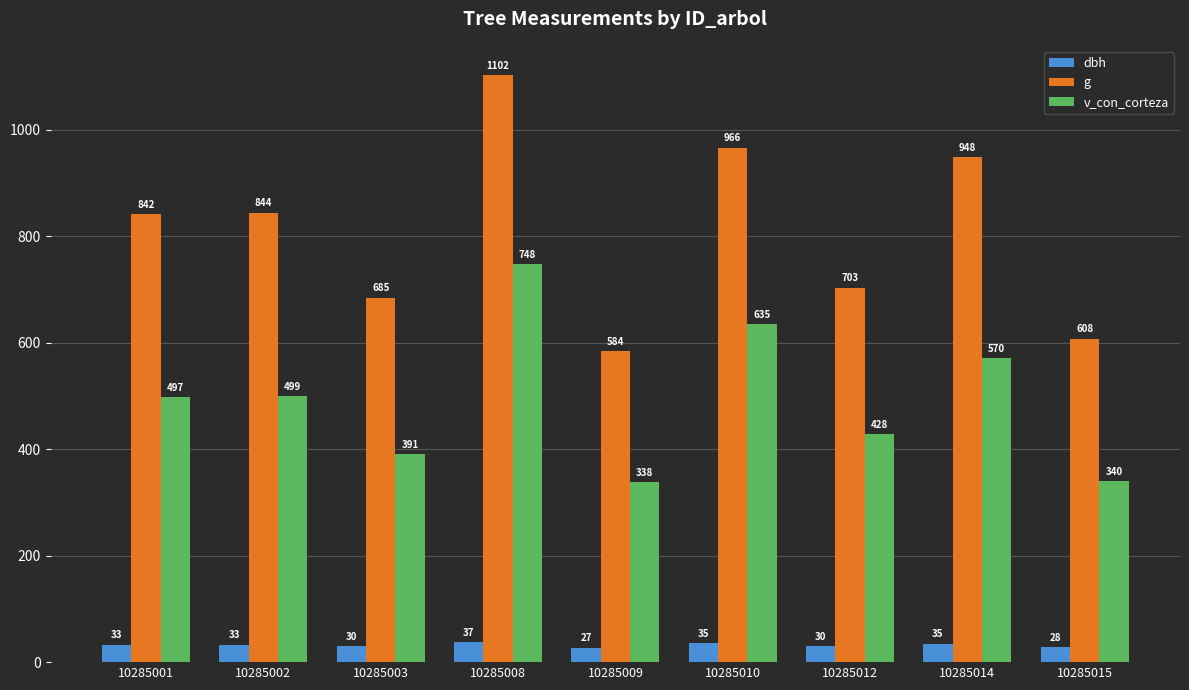

What is the minimum value shown in the chart?

27.3